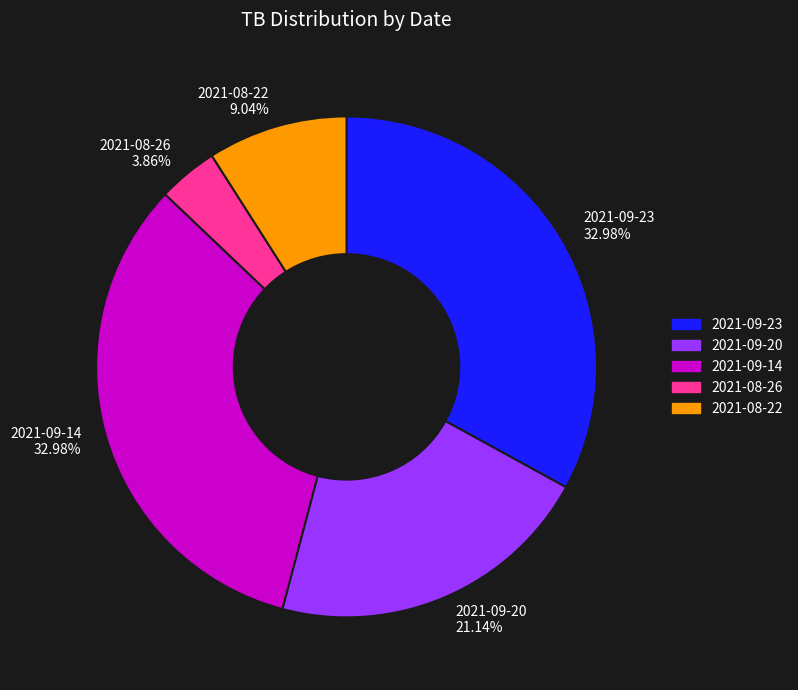

How many slices are in this pie chart?

5